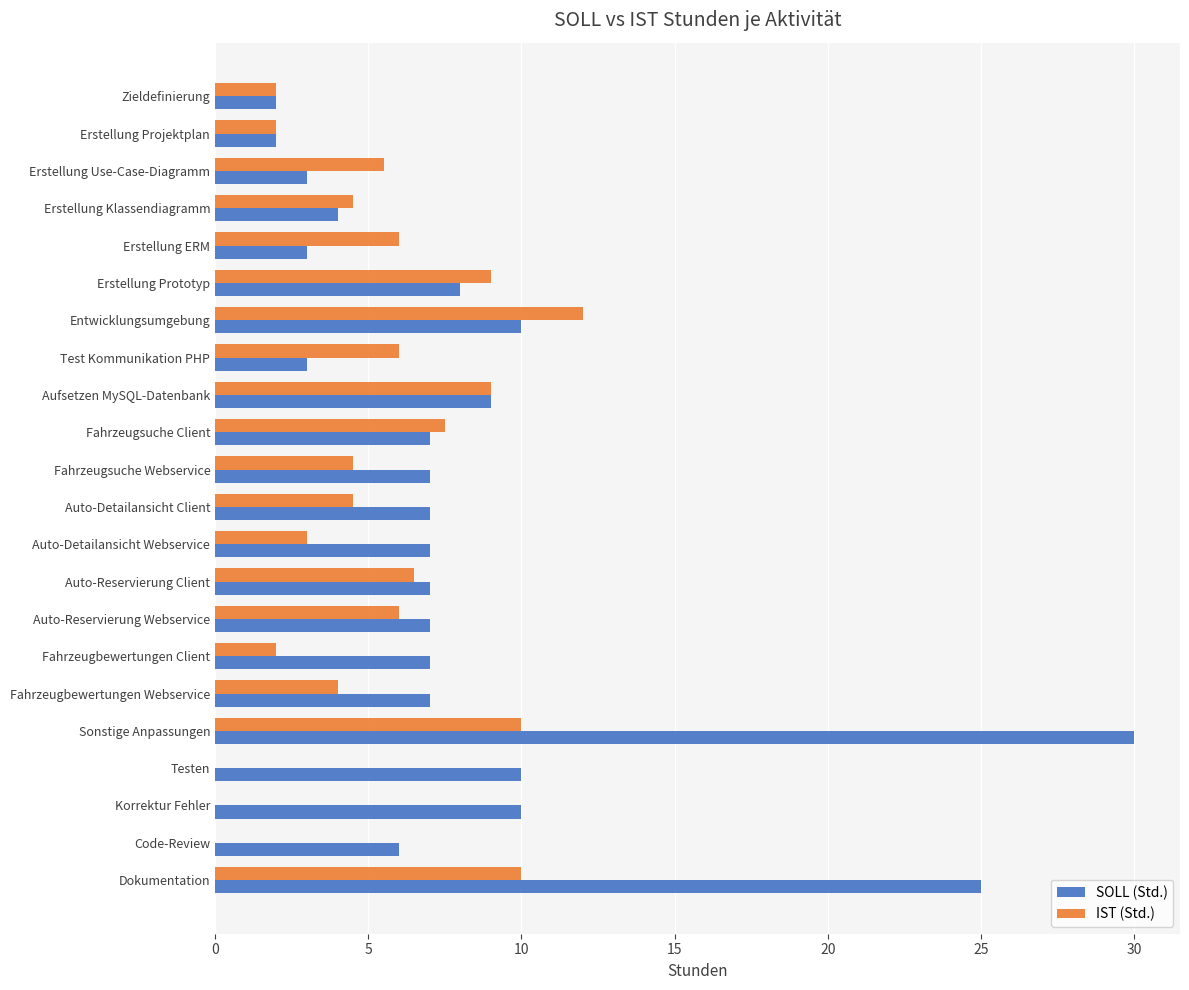

True or false: SOLL (Std.) has a value of 30.0 at Sonstige Anpassungen.

True